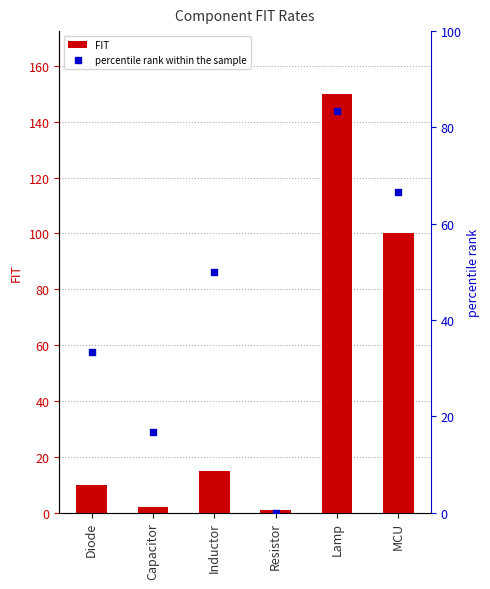

Which series reaches the maximum Y coordinate?

FIT